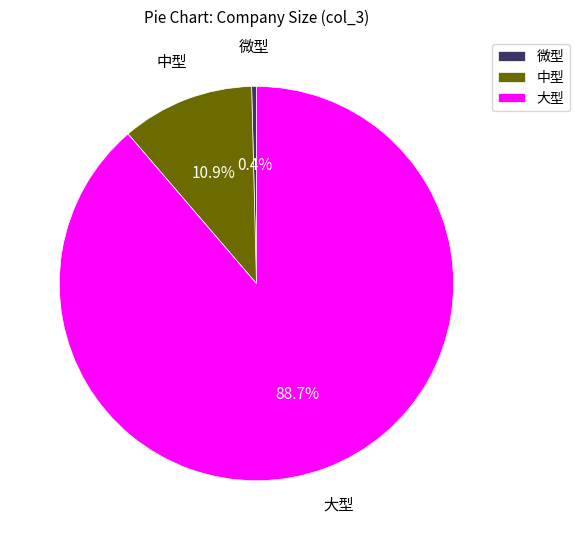

What is the total percentage of 中型 and 大型?

99.6%